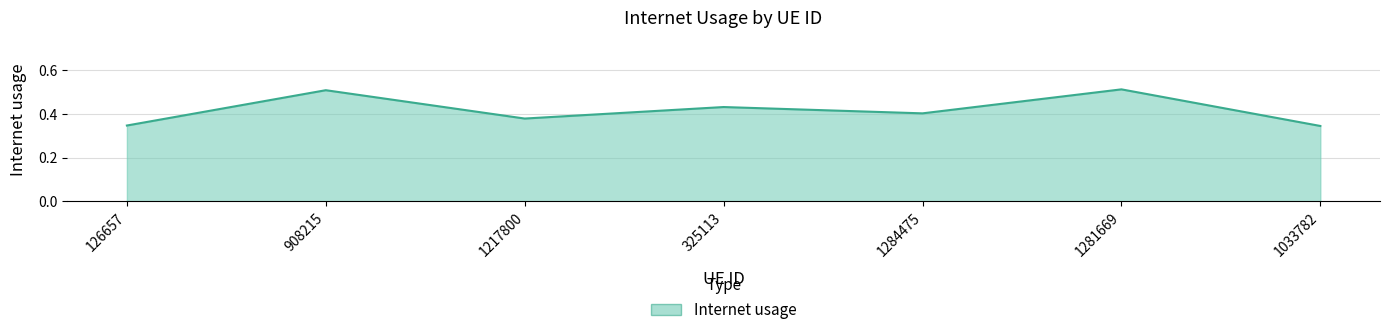

At which category does the data reach its first local valley?

1217800